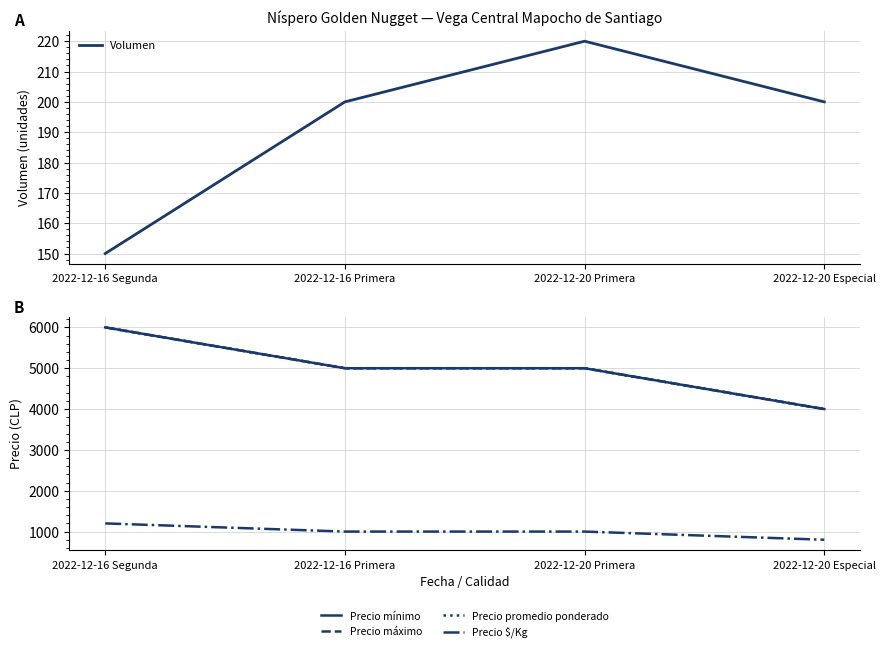

Reading left to right, extract all data points from this chart.

Volumen: 2022-12-16 Segunda=150	2022-12-16 Primera=200	2022-12-20 Primera=220	2022-12-20 Especial=200
Precio mínimo: 2022-12-16 Segunda=6000	2022-12-16 Primera=5000	2022-12-20 Primera=5000	2022-12-20 Especial=4000
Precio máximo: 2022-12-16 Segunda=6000	2022-12-16 Primera=5000	2022-12-20 Primera=5000	2022-12-20 Especial=4000
Precio promedio ponderado: 2022-12-16 Segunda=6000	2022-12-16 Primera=5000	2022-12-20 Primera=5000	2022-12-20 Especial=4000
Precio $/Kg: 2022-12-16 Segunda=1200	2022-12-16 Primera=1000	2022-12-20 Primera=1000	2022-12-20 Especial=800